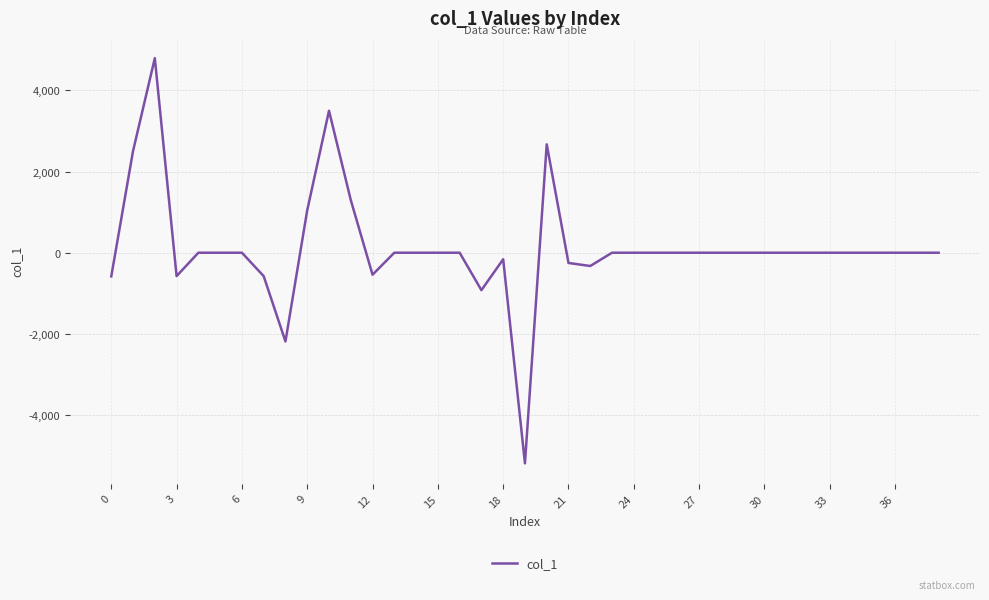

What is the minimum value shown in the chart?

-5191.0